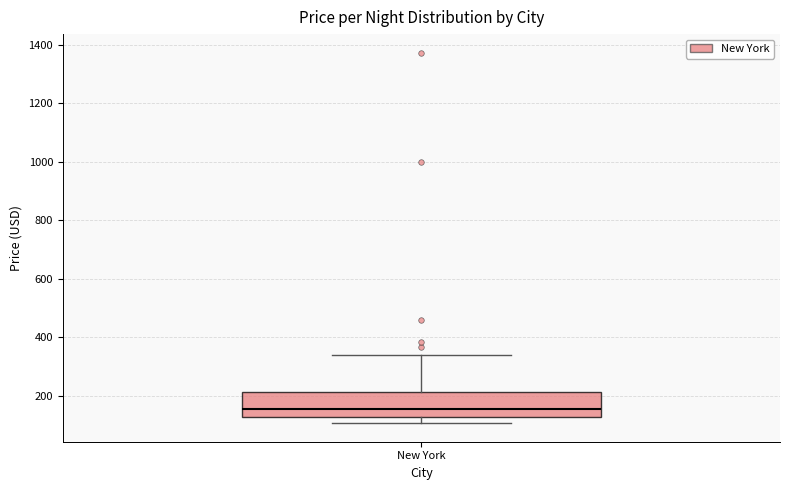

Transcribe this box plot: give where the median line is, the range the box spans, and where the two whiskers end, as read against the y-axis. The values are not printed on the chart, so give them approximately, as read against the axis.

median 160, box 120 to 220, whiskers 100 to 340